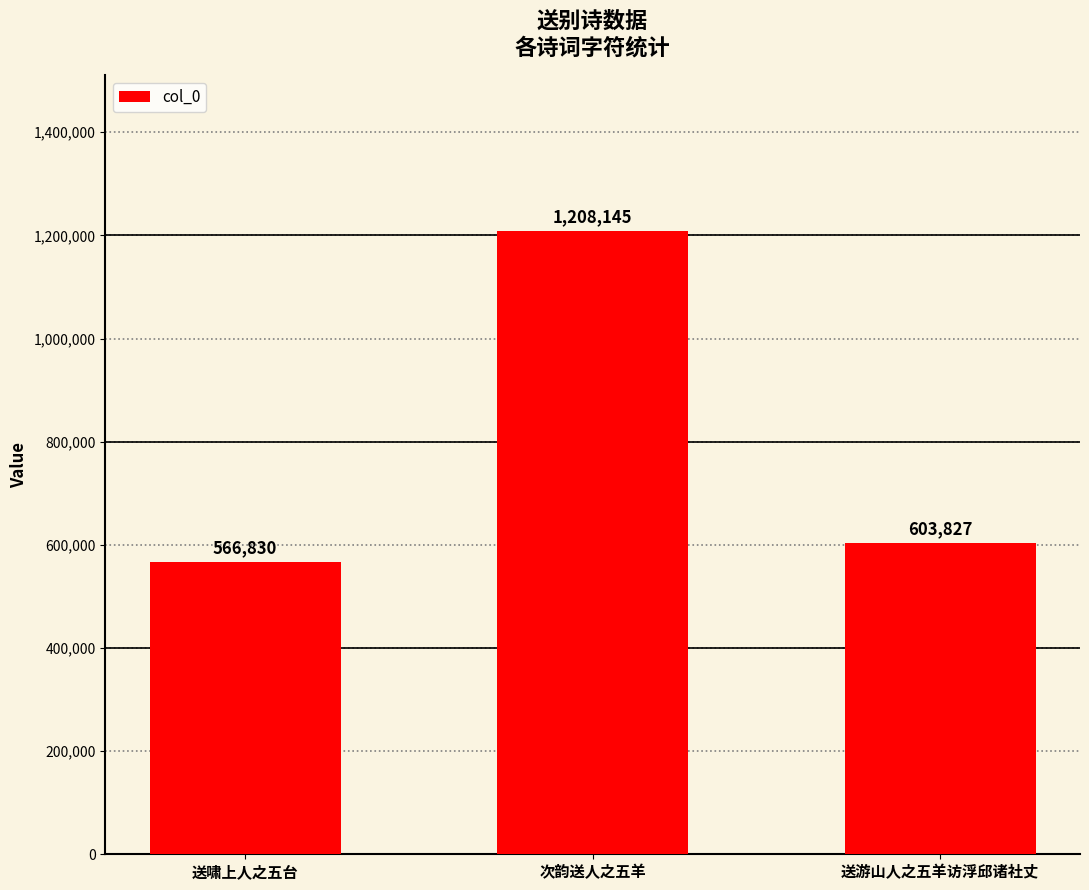

What position from the right is 送游山人之五羊访浮邱诸社丈?

1